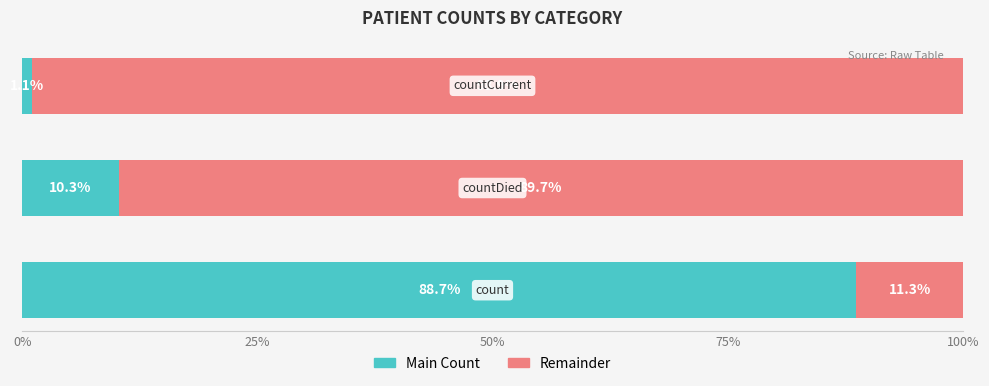

What is the maximum value for Main Count?

88.7